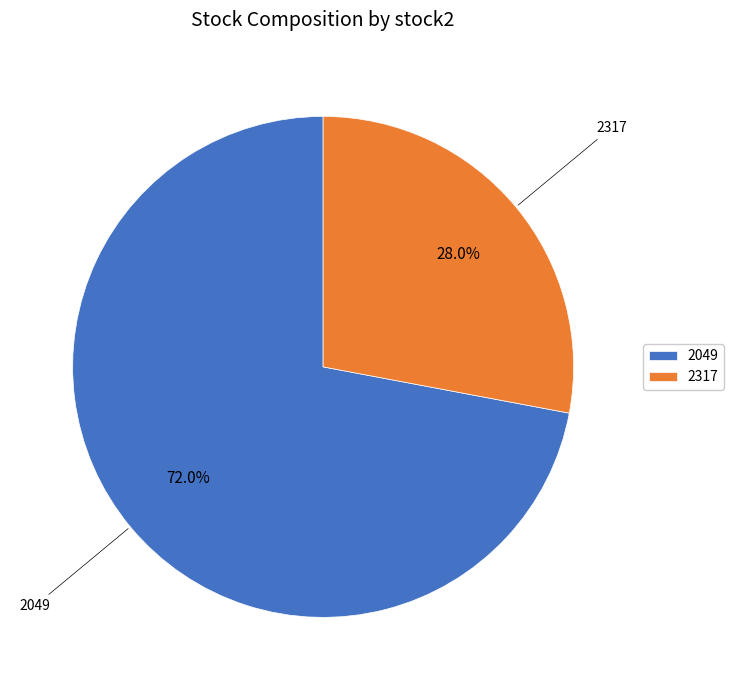

To the nearest percent, what is the difference between the largest and smallest slice percentages?

44%